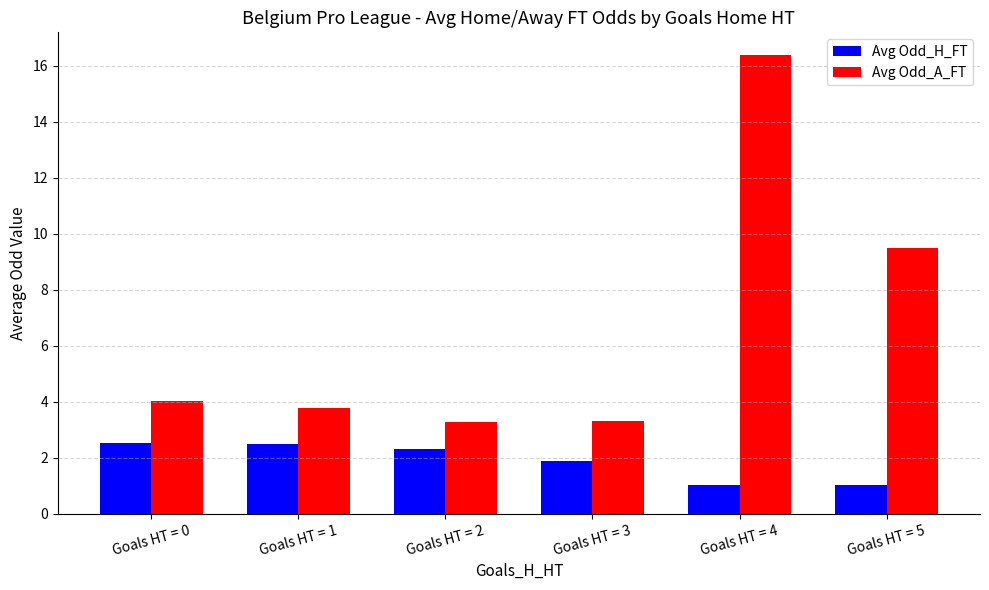

Where is Avg Odd_A_FT nearest to the value 9?

Goals HT = 5